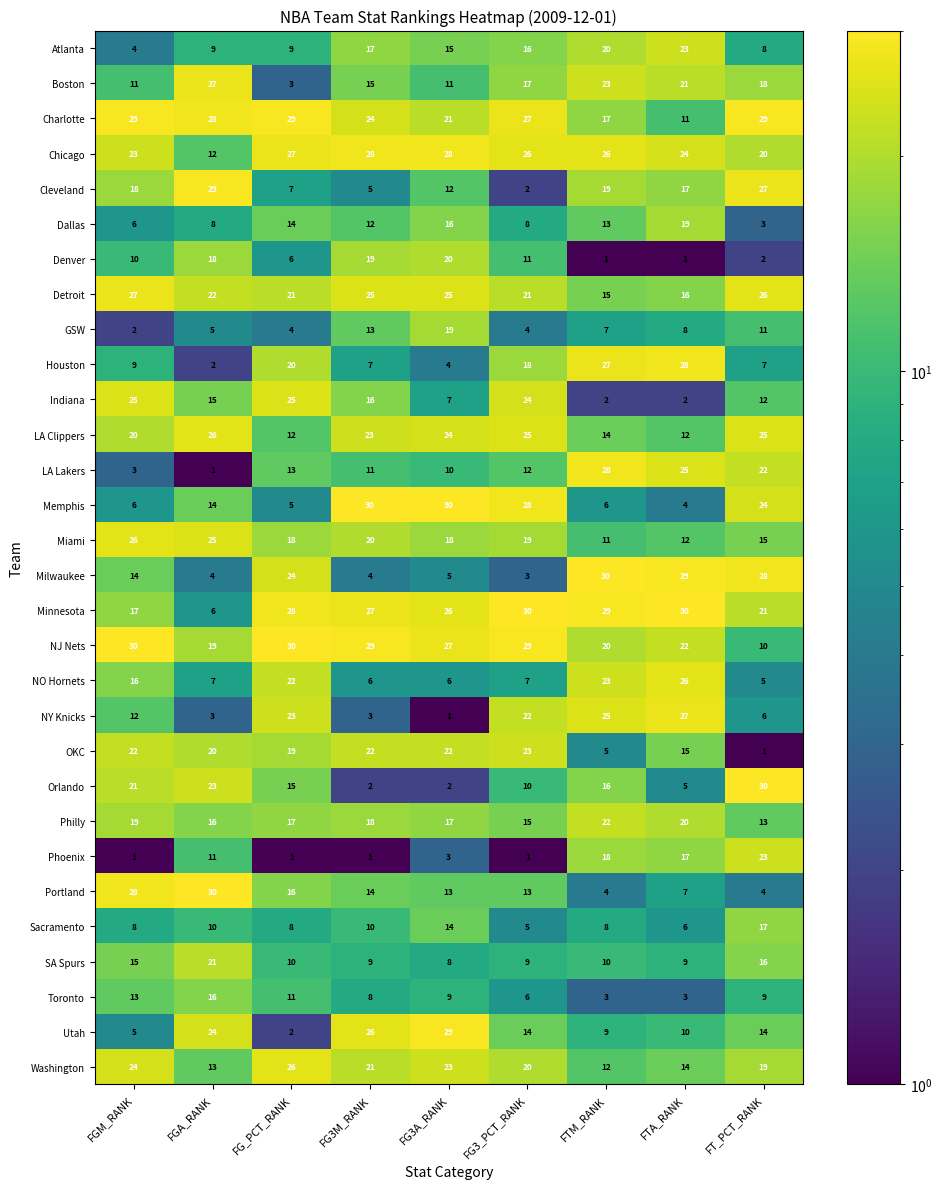

How many data points does each series have?

9